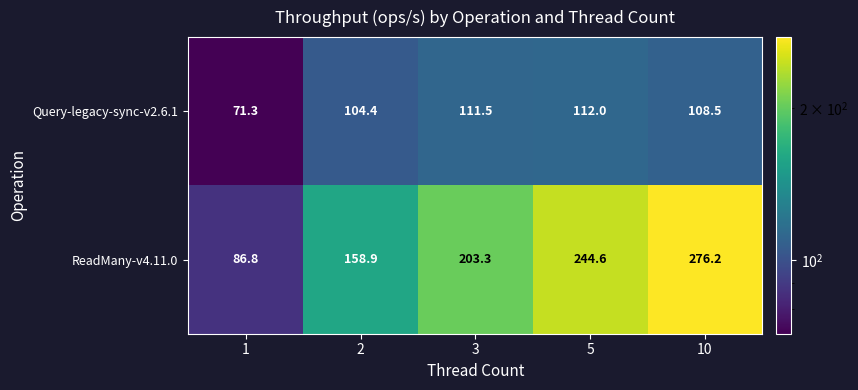

The value of ReadMany-v4.11.0 at 5 is 244.6. True or false?

True